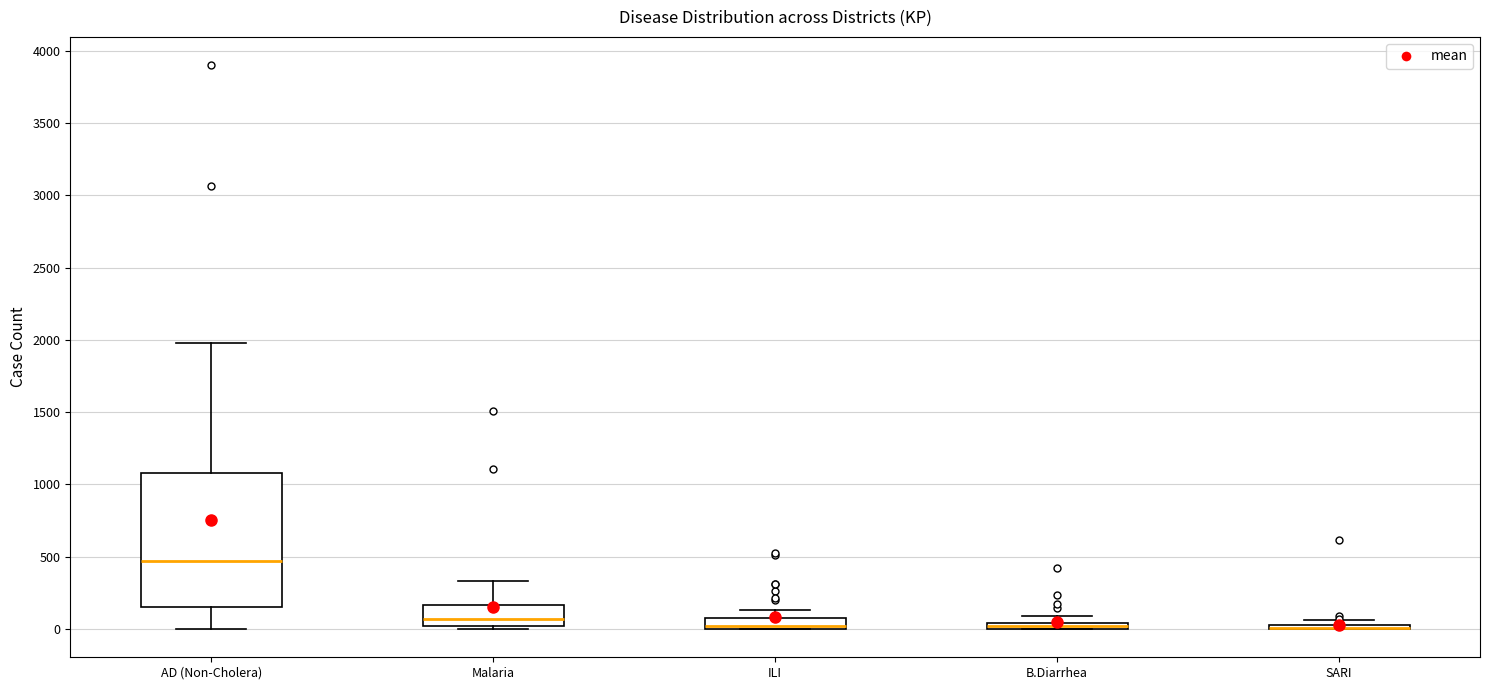

Where is the lower edge of the box for B.Diarrhea on the y-axis? The values are not printed on the chart, so give them approximately, as read against the axis.

0